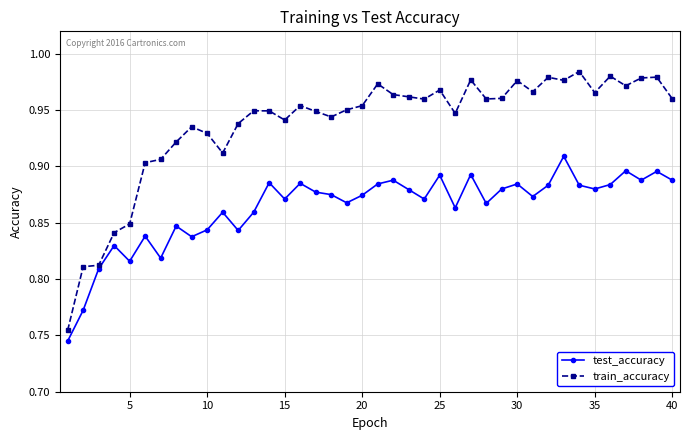

True or false: test_accuracy and train_accuracy intersect in this chart.

False